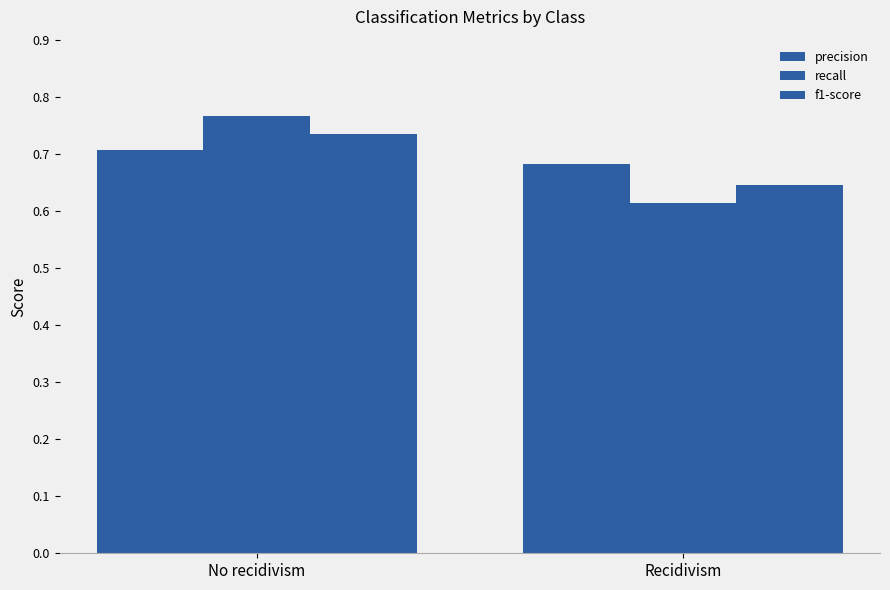

What is the label of the 1st bar from the right?

Recidivism